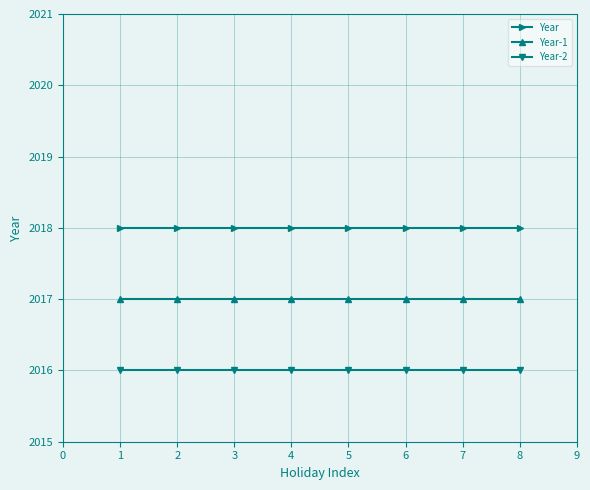

What is the value of the Year-2 point at the 4th from the left?

2016